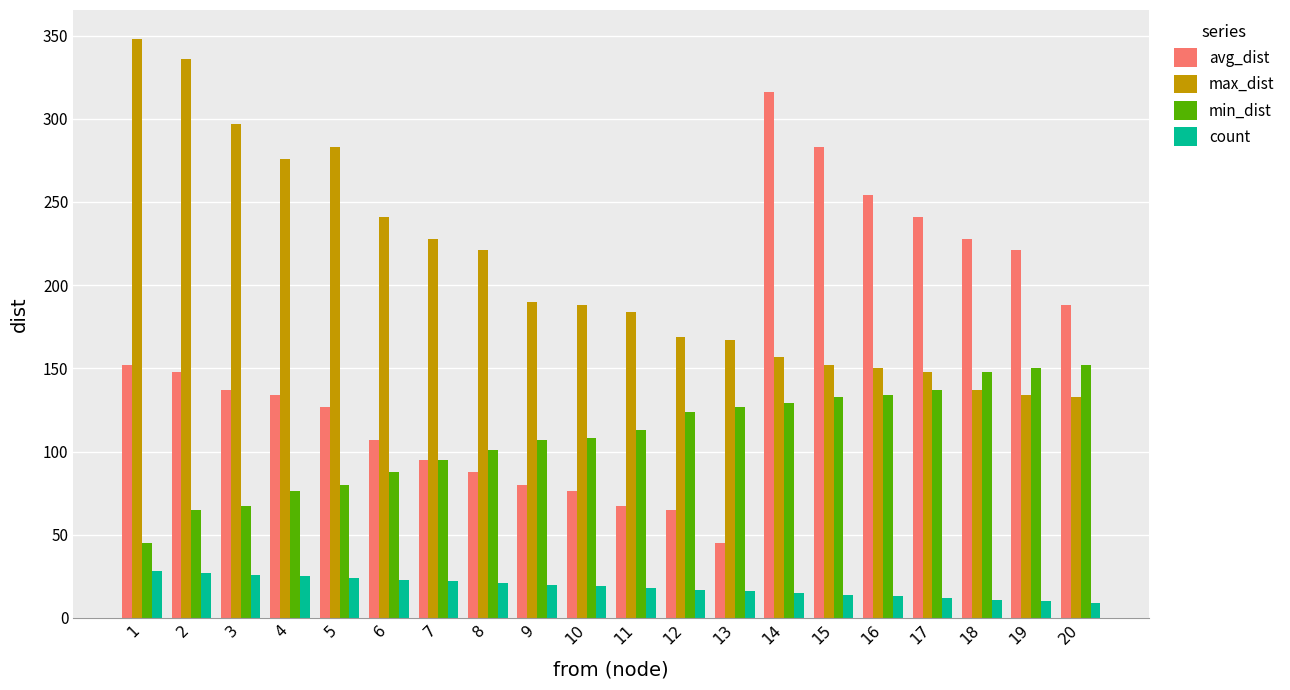

At how many categories does at least one series exceed 55?

20